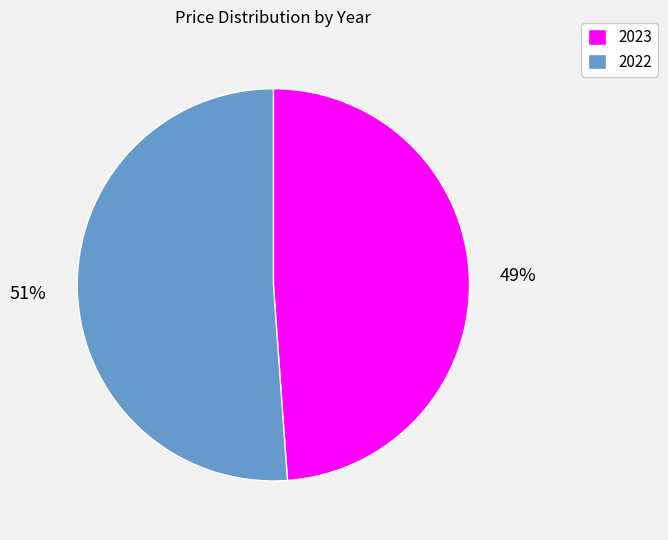

How many slices are in this pie chart?

2